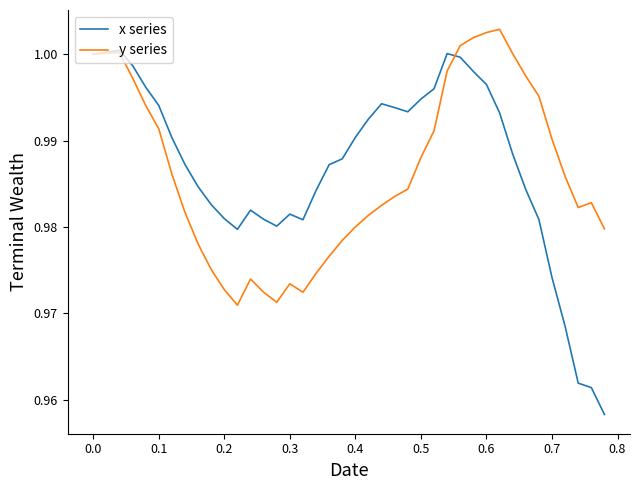

Rank the series by their maximum value, from highest to lowest.

y series, x series